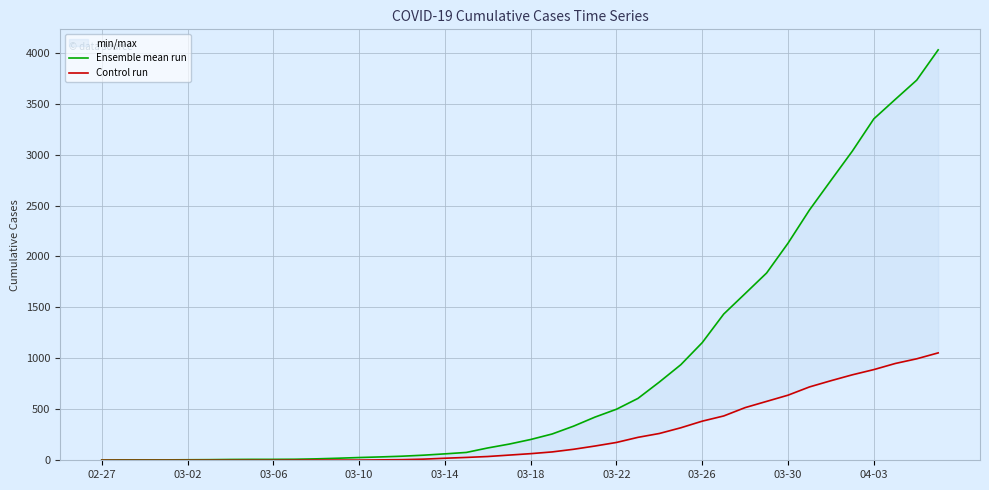

True or false: Control run and Ensemble mean run intersect in this chart.

False